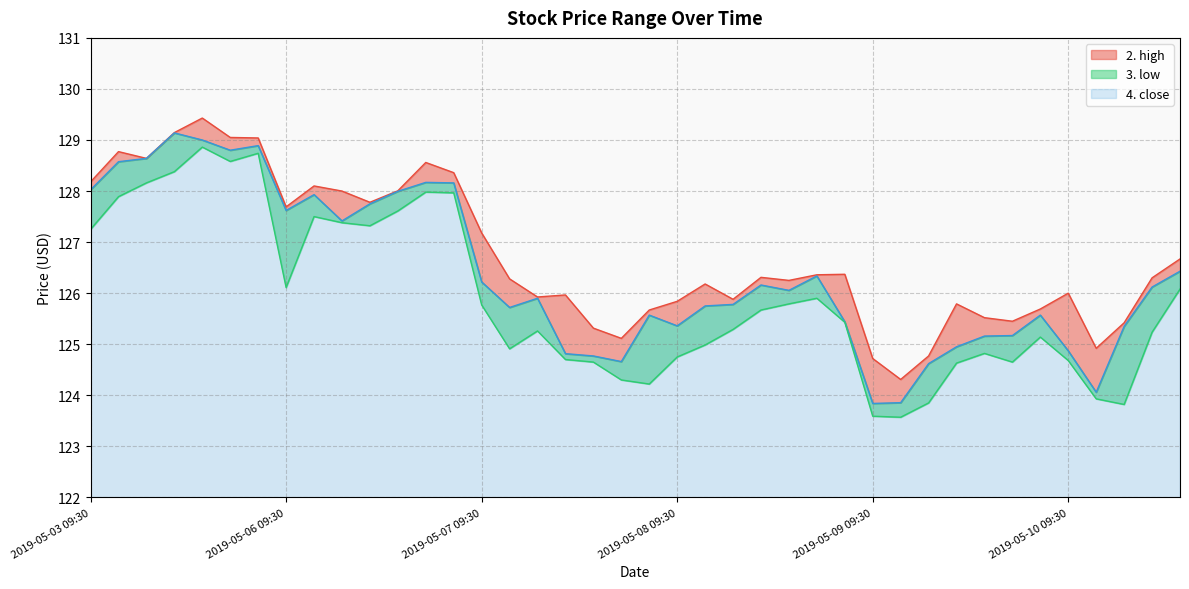

Where is the first local minimum for 4. close?

2019-05-03 14:30